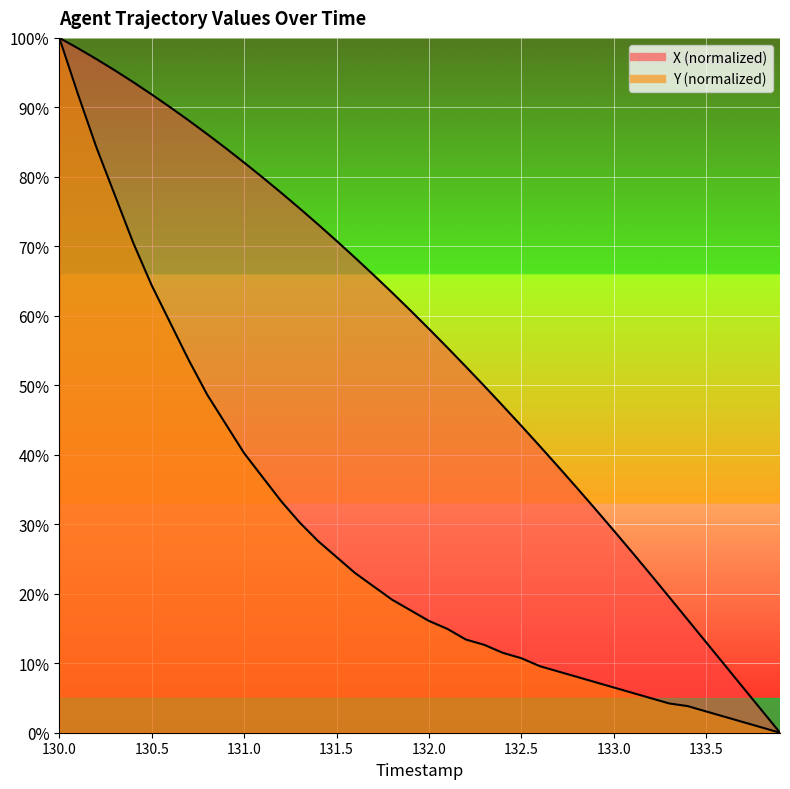

Between which two adjacent categories do Y and X first intersect?

130.0 and 130.5